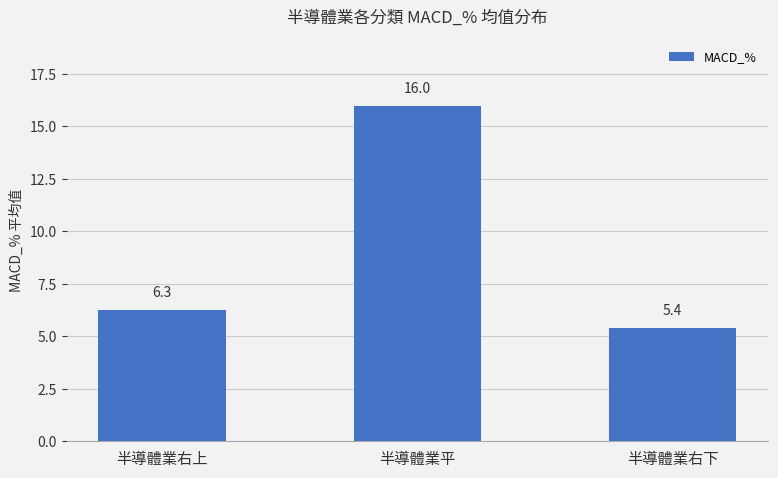

Reading right to left, list all the values displayed in this chart.

半導體業右下=5.4	半導體業平=16.0	半導體業右上=6.3